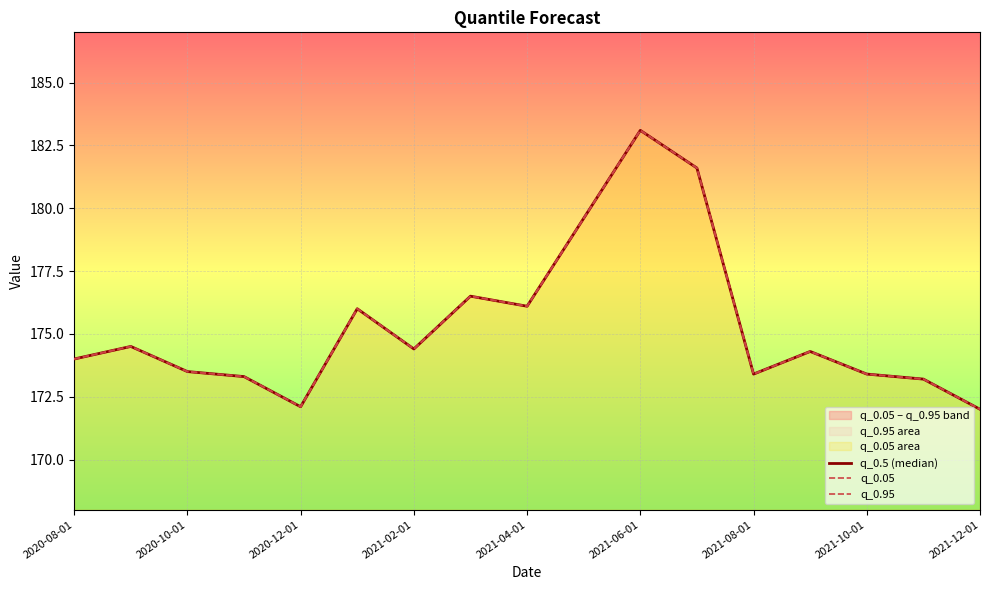

True or false: q_0.05 and q_0.5 (median) cross at least once.

False